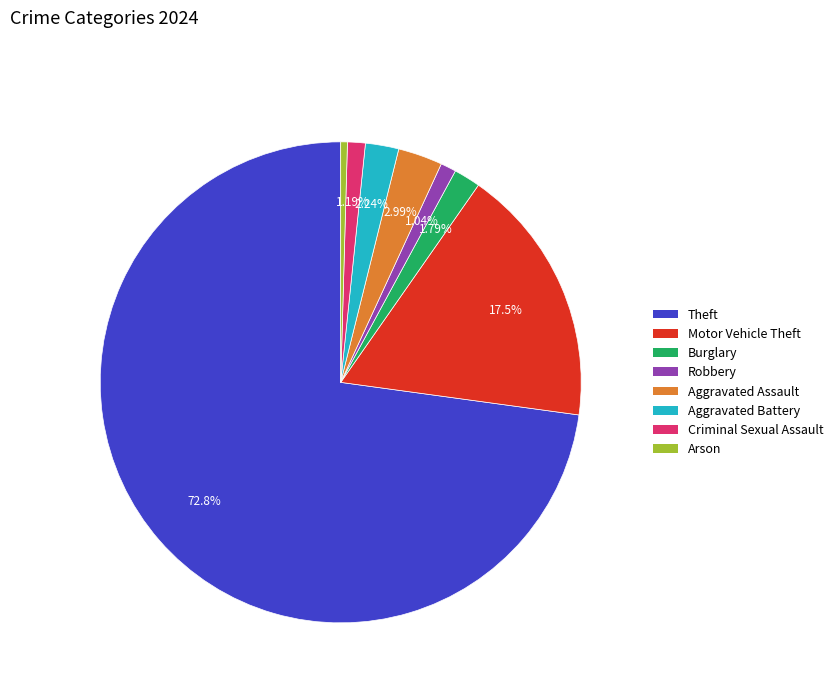

Count the number of slices in the pie.

8